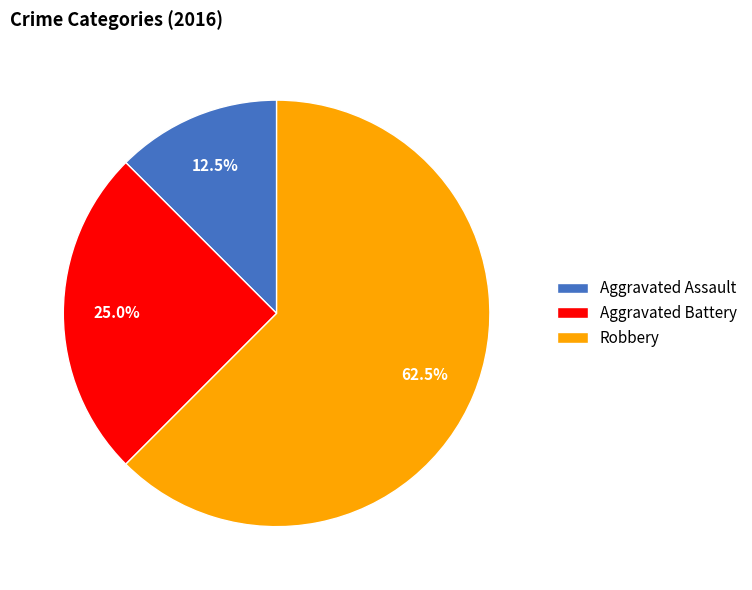

Approximately how many times larger is the value at Robbery compared to Aggravated Assault?

5.0